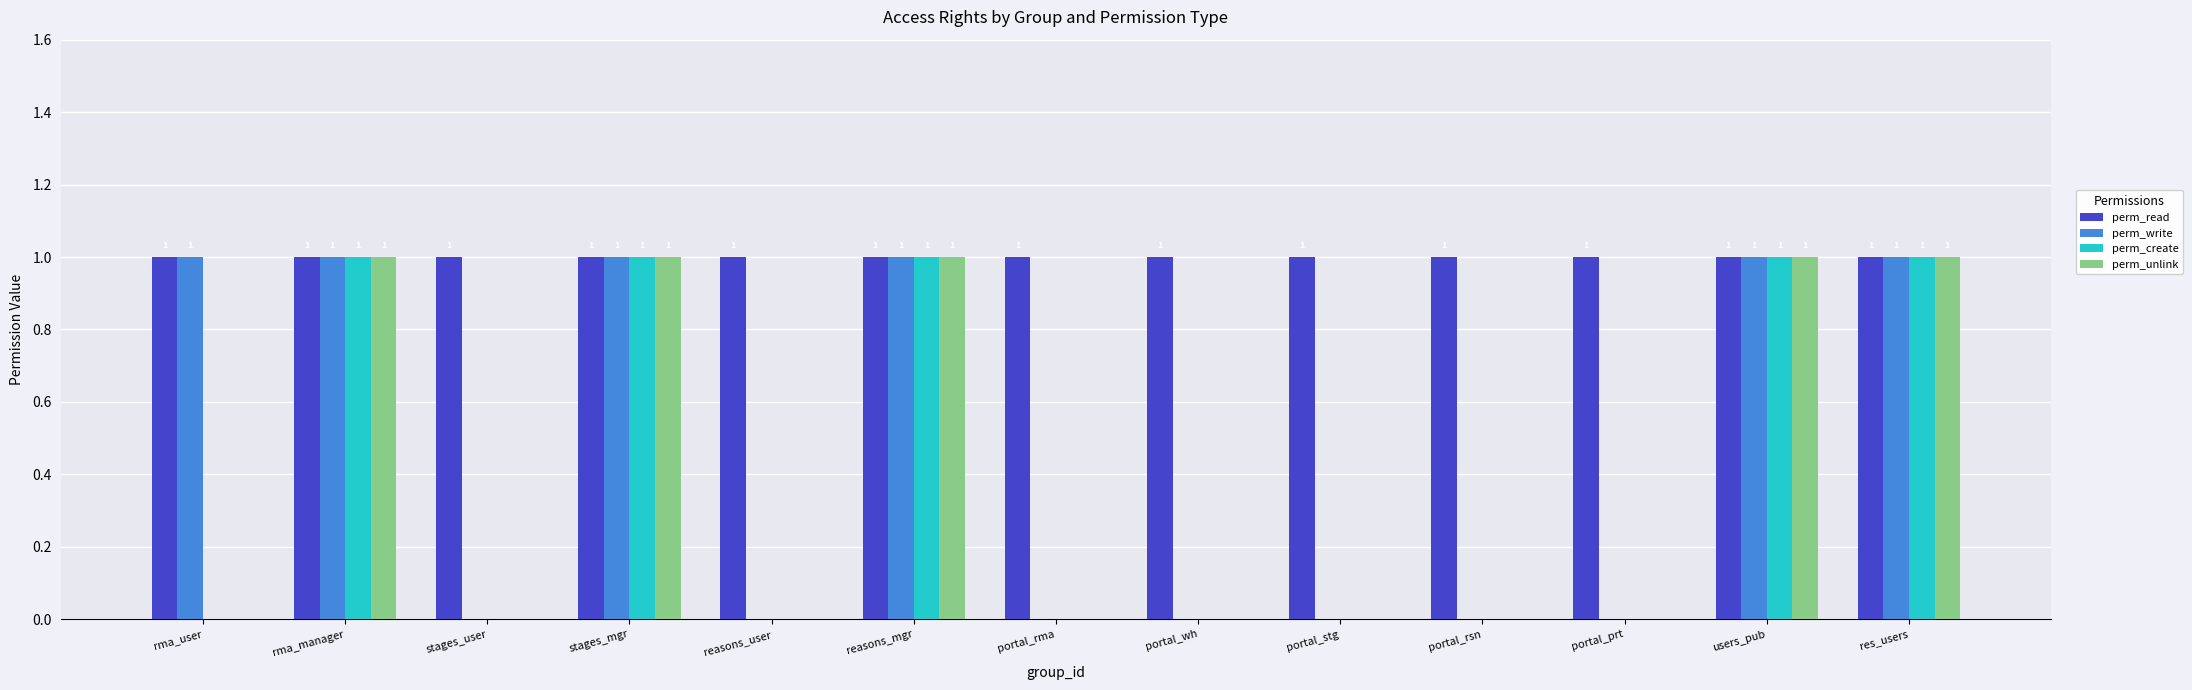

The value of perm_read at portal_prt is 1. True or false?

True